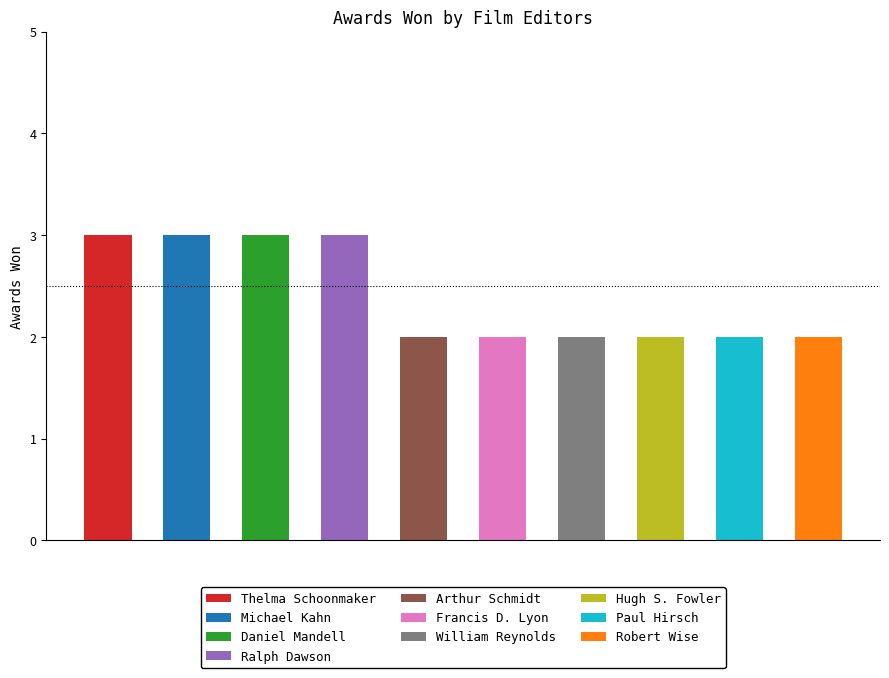

List the labels in order of value, smallest first.

Arthur Schmidt, Francis D. Lyon, William Reynolds, Hugh S. Fowler, Paul Hirsch, Robert Wise, Thelma Schoonmaker, Michael Kahn, Daniel Mandell, Ralph Dawson